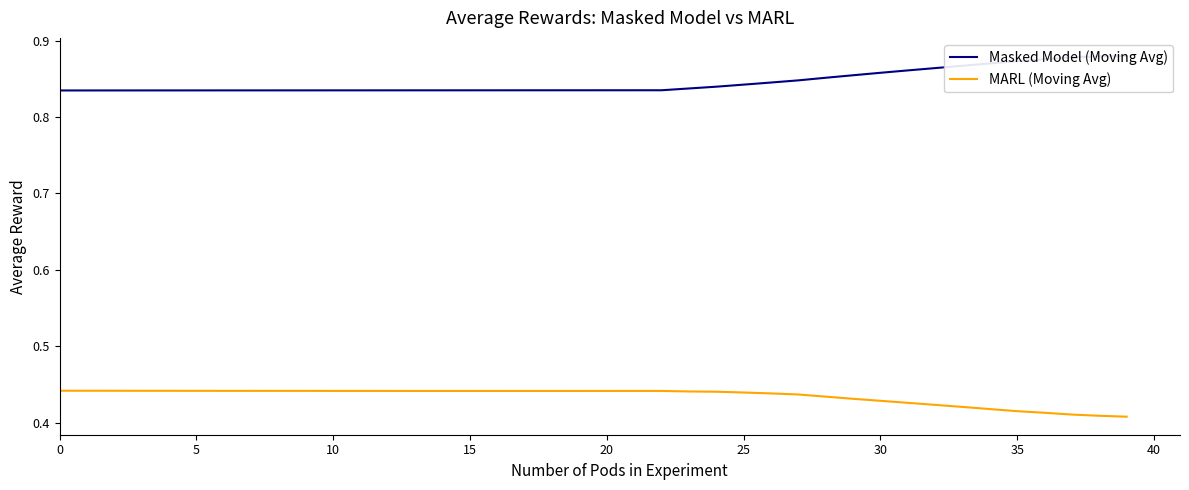

Does the chart have visible grid lines?

No